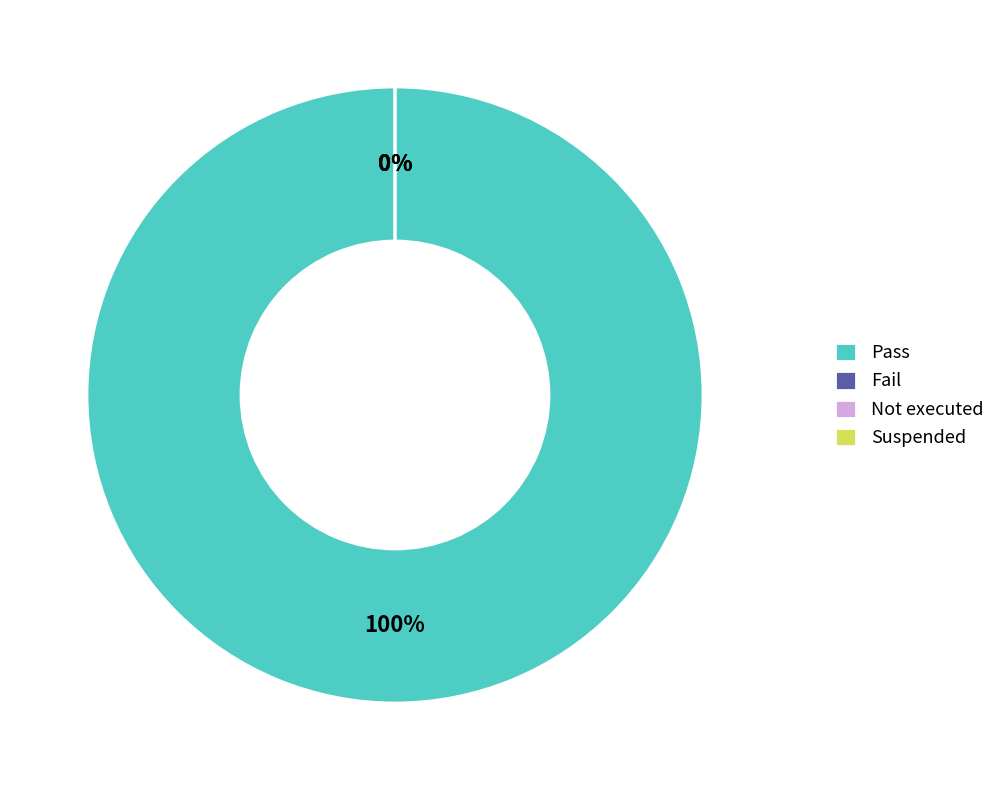

Count the number of slices in the pie.

4